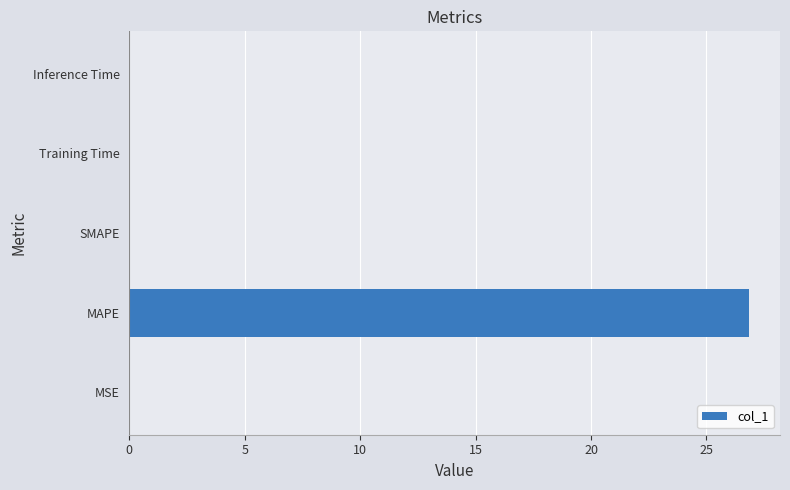

What is the maximum value shown in the chart?

26.8